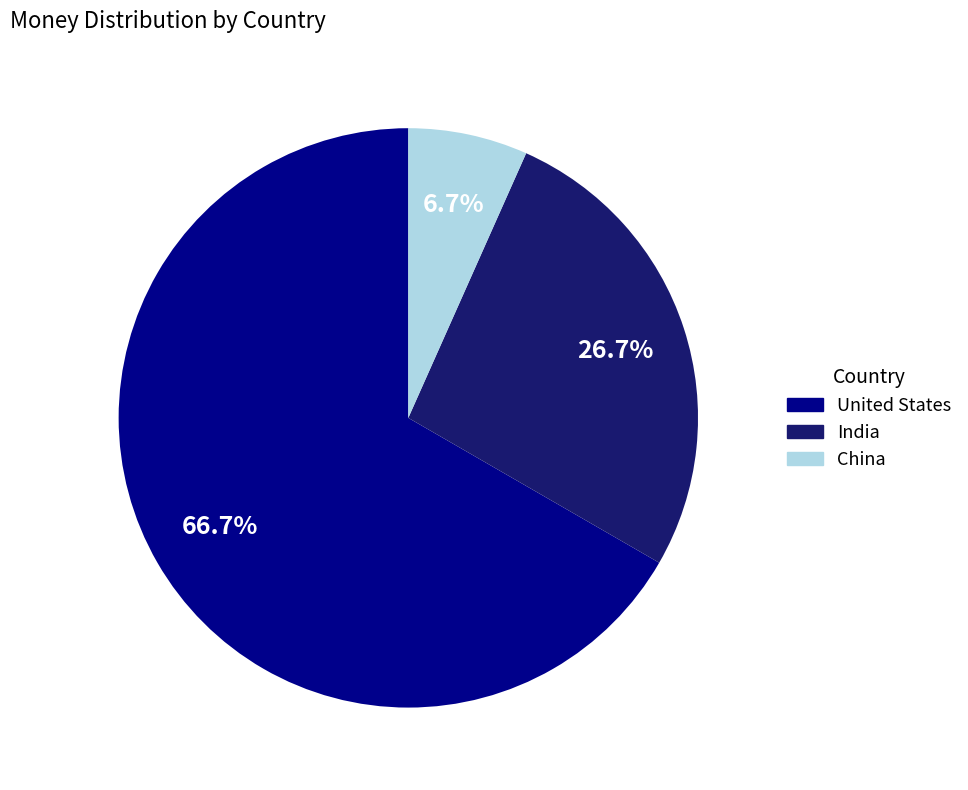

Is it true that China is 7% of the pie?

True